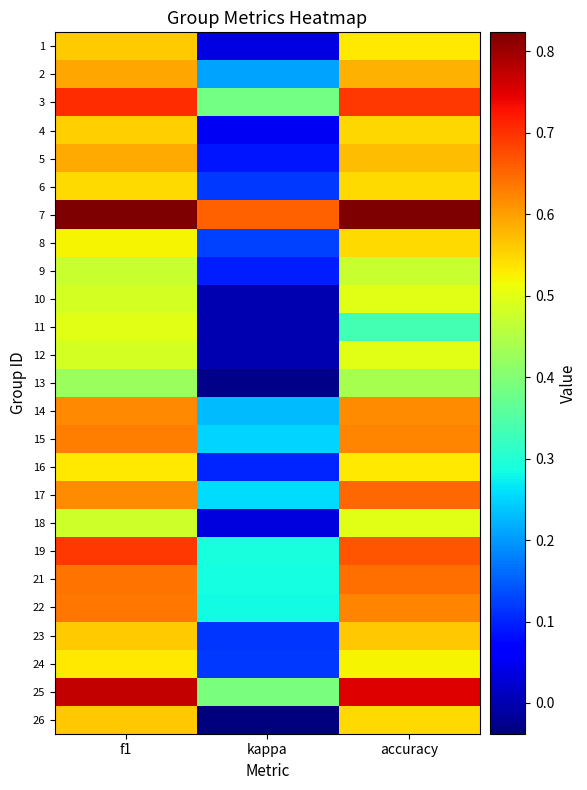

Reading left to right, transcribe all the data shown in this chart.

1: f1=0.6	kappa=0.0	accuracy=0.5
2: f1=0.6	kappa=0.2	accuracy=0.6
3: f1=0.7	kappa=0.4	accuracy=0.7
4: f1=0.6	kappa=0.1	accuracy=0.5
5: f1=0.6	kappa=0.1	accuracy=0.6
6: f1=0.5	kappa=0.1	accuracy=0.5
7: f1=0.8	kappa=0.7	accuracy=0.8
8: f1=0.5	kappa=0.1	accuracy=0.5
9: f1=0.5	kappa=0.1	accuracy=0.5
10: f1=0.5	kappa=0.0	accuracy=0.5
11: f1=0.5	kappa=0.0	accuracy=0.3
12: f1=0.5	kappa=0.0	accuracy=0.5
13: f1=0.4	kappa=-0.0	accuracy=0.4
14: f1=0.6	kappa=0.2	accuracy=0.6
15: f1=0.6	kappa=0.2	accuracy=0.6
16: f1=0.5	kappa=0.1	accuracy=0.5
17: f1=0.6	kappa=0.3	accuracy=0.7
18: f1=0.5	kappa=0.0	accuracy=0.5
19: f1=0.7	kappa=0.3	accuracy=0.7
21: f1=0.6	kappa=0.3	accuracy=0.6
22: f1=0.6	kappa=0.3	accuracy=0.6
23: f1=0.6	kappa=0.1	accuracy=0.6
24: f1=0.5	kappa=0.1	accuracy=0.5
25: f1=0.8	kappa=0.4	accuracy=0.8
26: f1=0.6	kappa=-0.0	accuracy=0.5